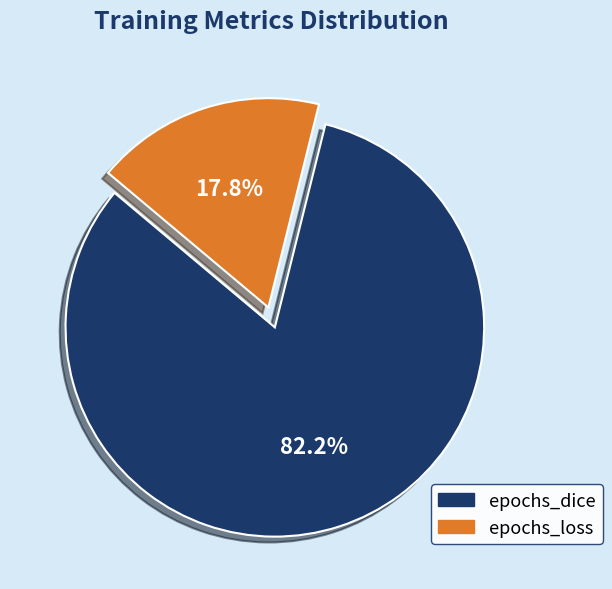

Between epochs_dice and epochs_loss, which is larger?

epochs_dice